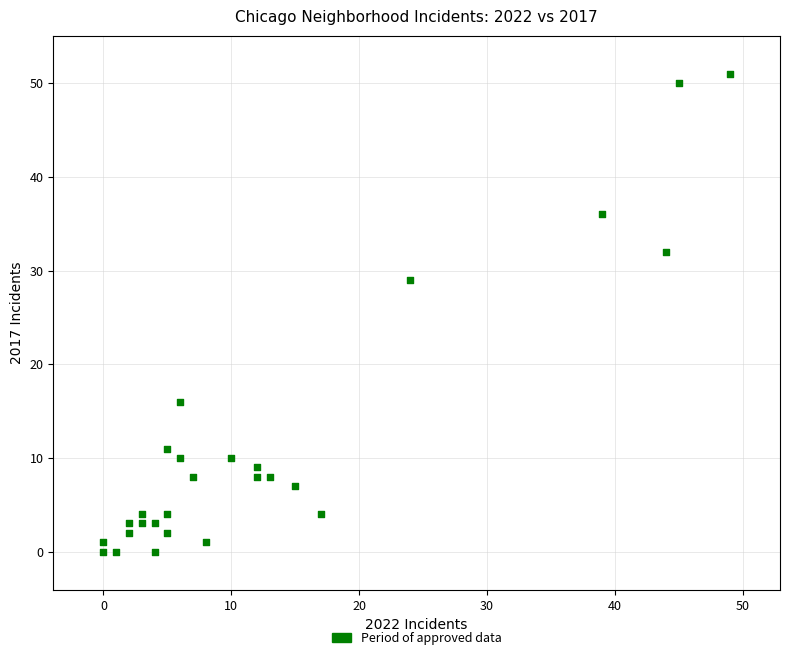

What is the range of X values (max minus min)?

49